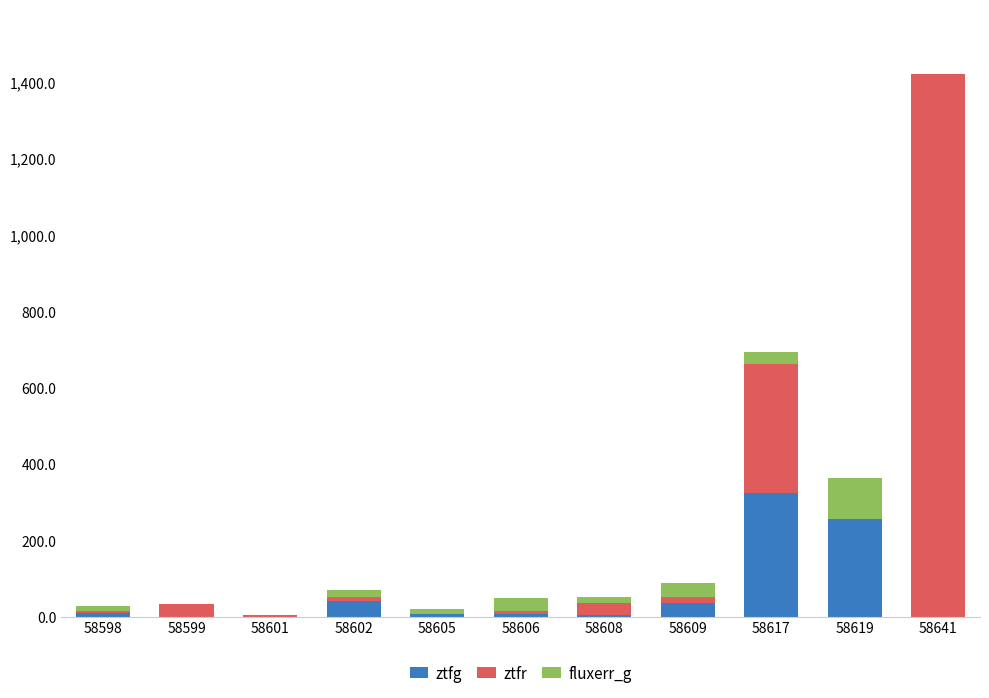

Count the number of data series in this chart.

3